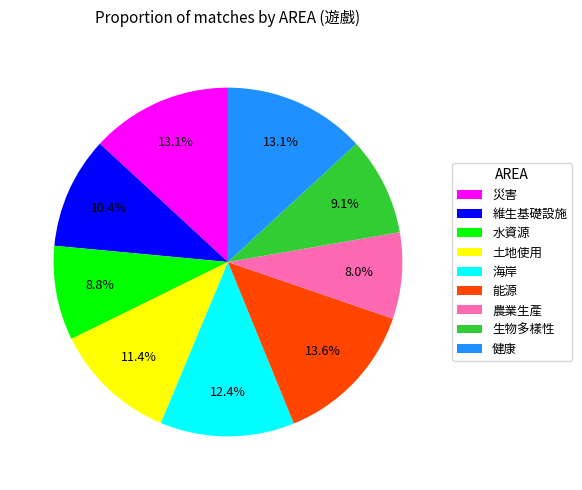

Is the sum of 農業生產 and 能源 greater than half?

No